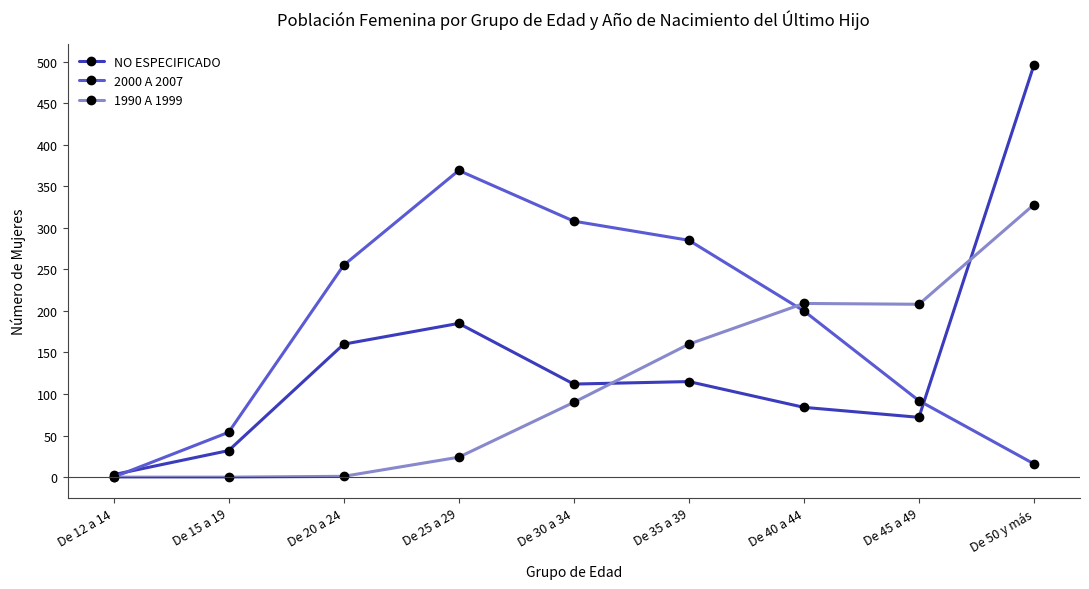

What is the label of the 9th point from the right?

De 12 a 14